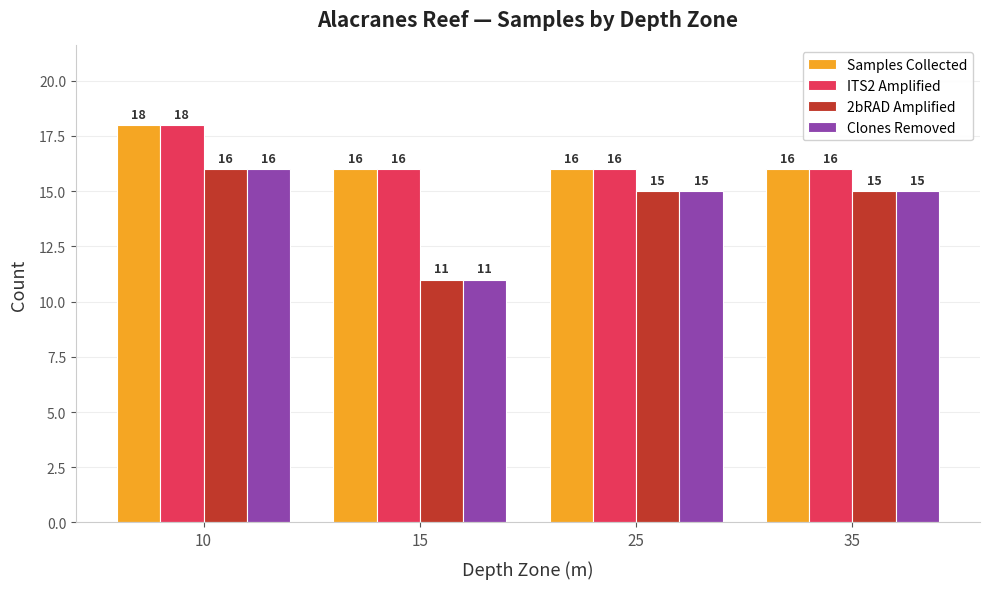

What is the sum of all ITS2 Amplified values?

66